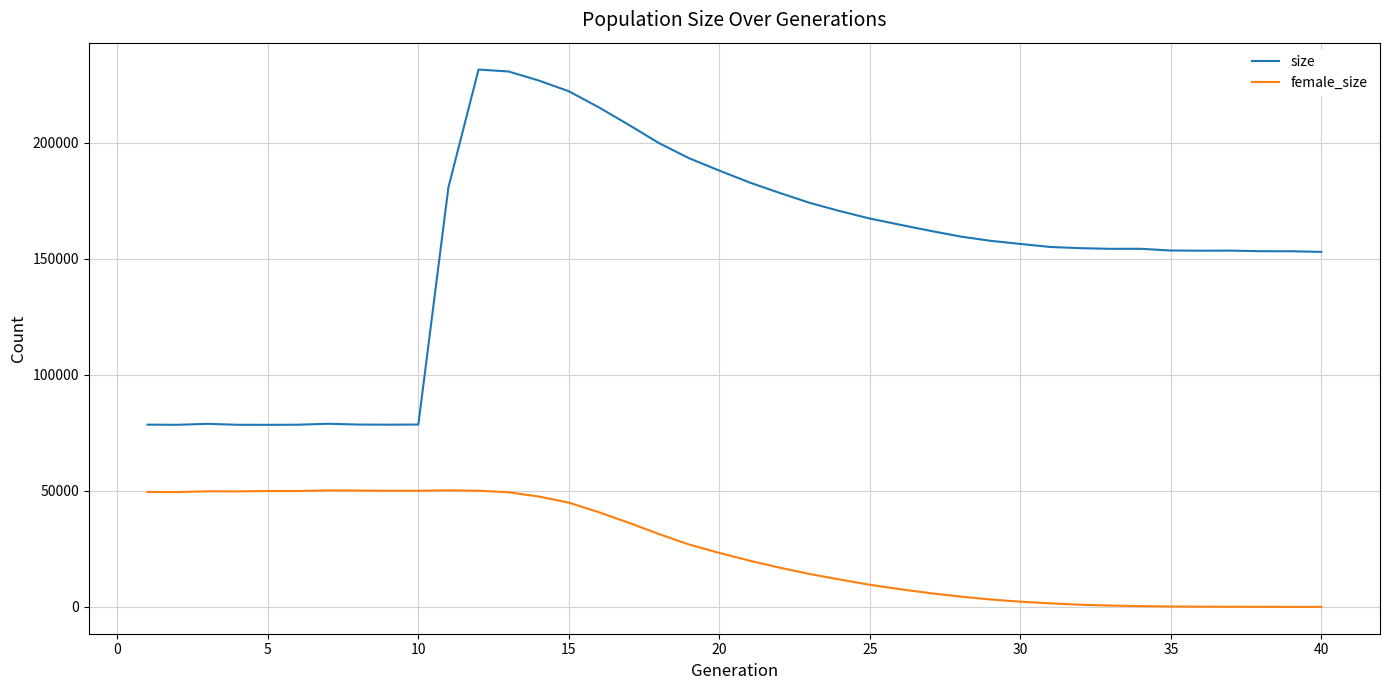

Which series has the largest range (max minus min)?

size